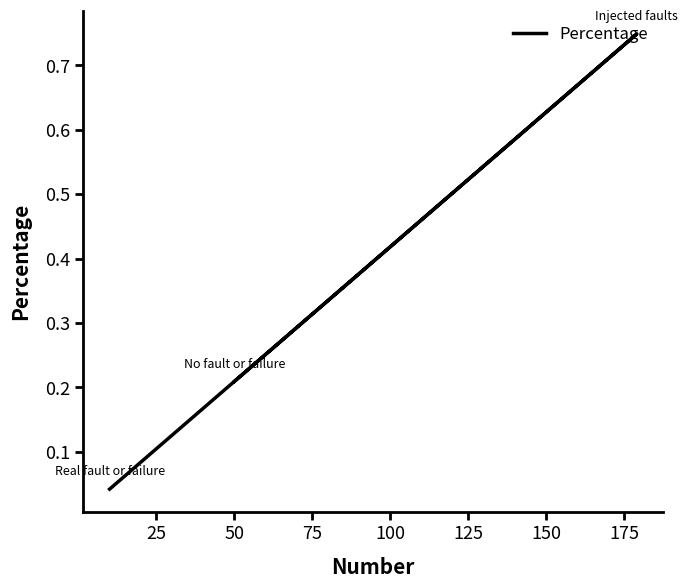

Does the chart display data point markers on the line(s)?

No